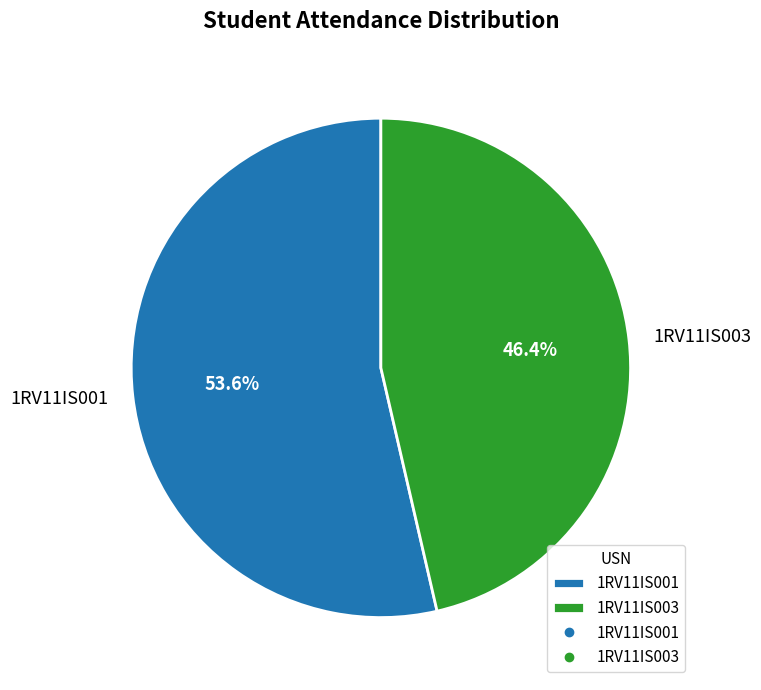

Which category has the smallest portion of the pie?

1RV11IS003